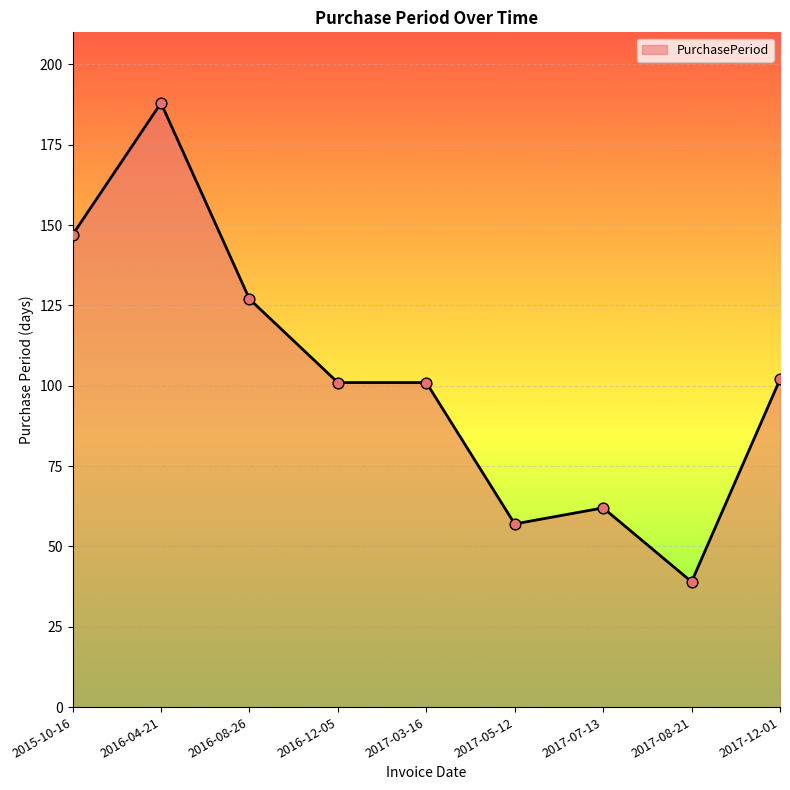

Approximately how many times larger is the value at 2017-03-16 compared to 2016-04-21?

0.5